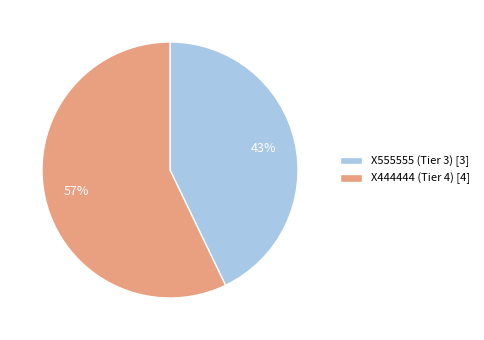

The X444444 (Tier 4) slice represents 68% of the pie. True or false?

False